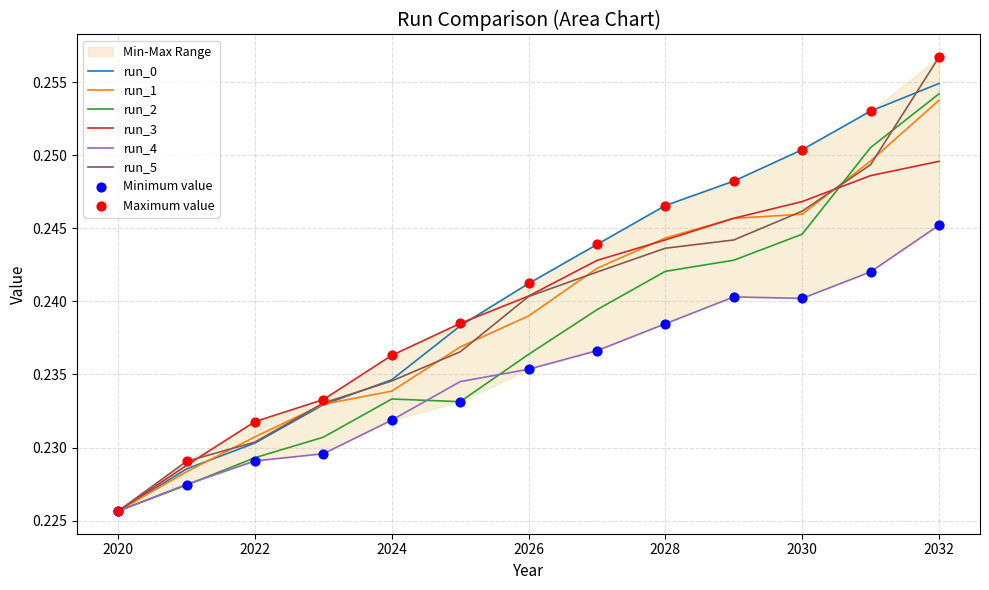

What are all the series names shown in the legend?

run_0, run_1, run_2, run_3, run_4, run_5